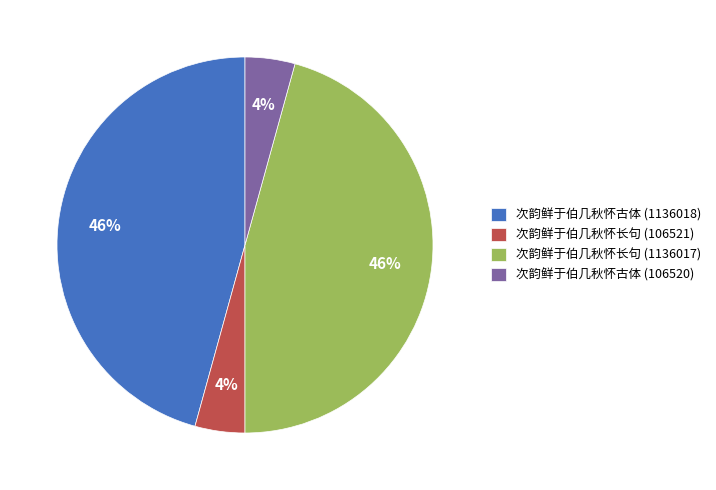

How many slices are in this pie chart?

4